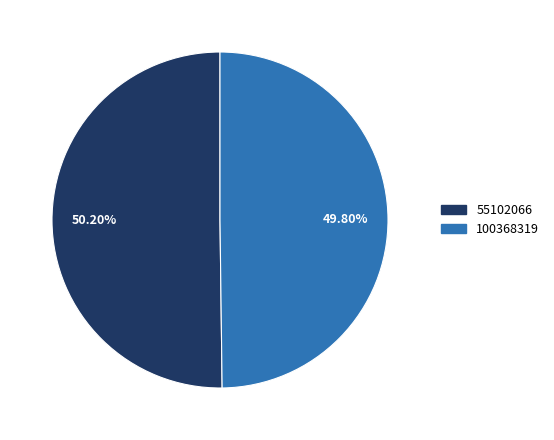

Count the number of slices in the pie.

2